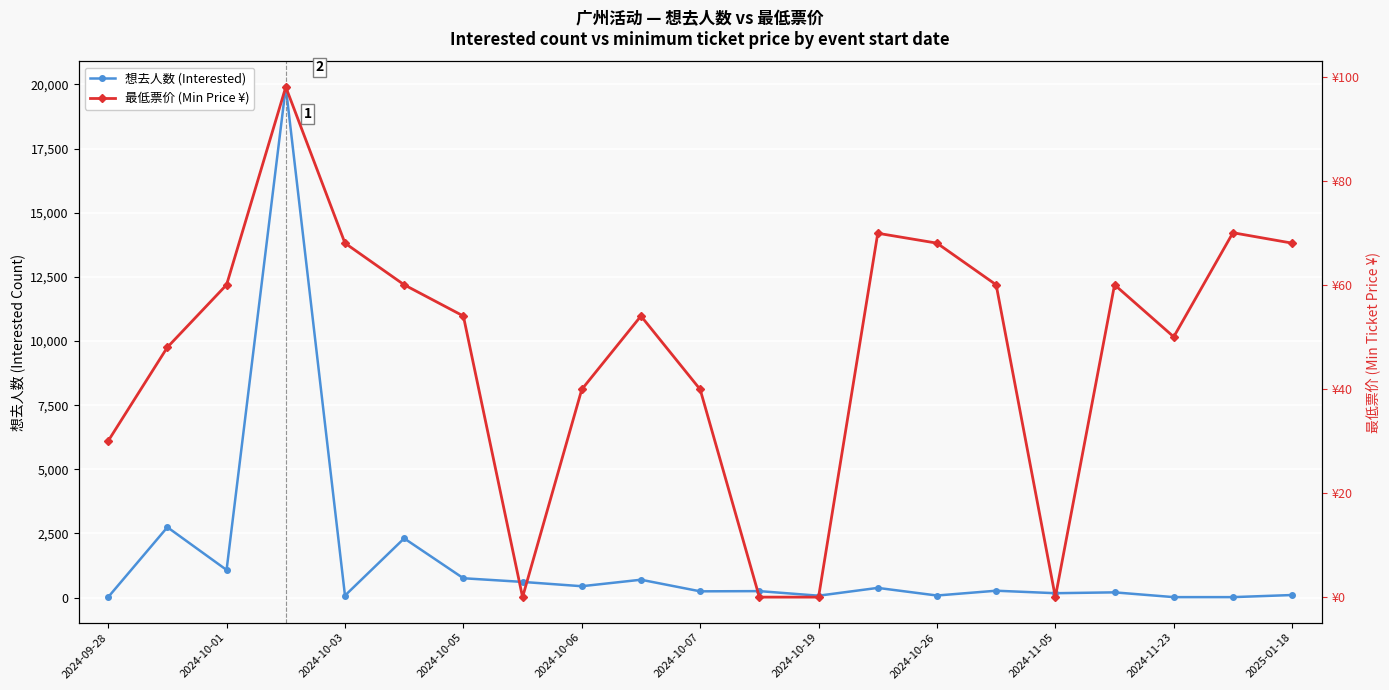

Is the value of 最低票价 (Min Price ¥) at 2024-09-28 greater than the value of 想去人数 (Interested) at 2024-10-05?

No